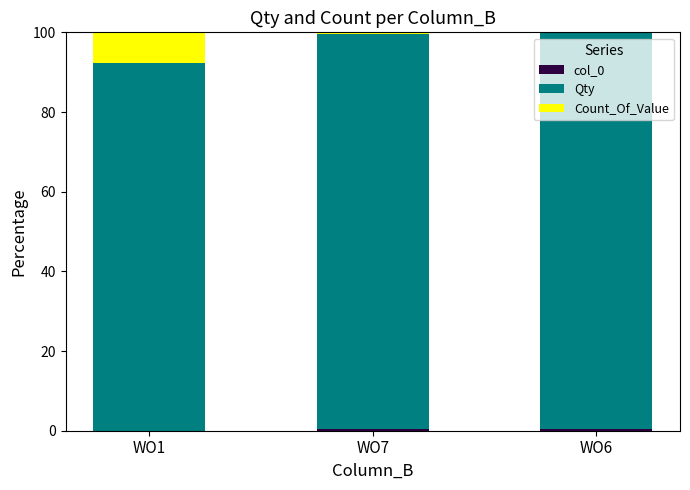

What is the total value across all series at WO1?

100.0